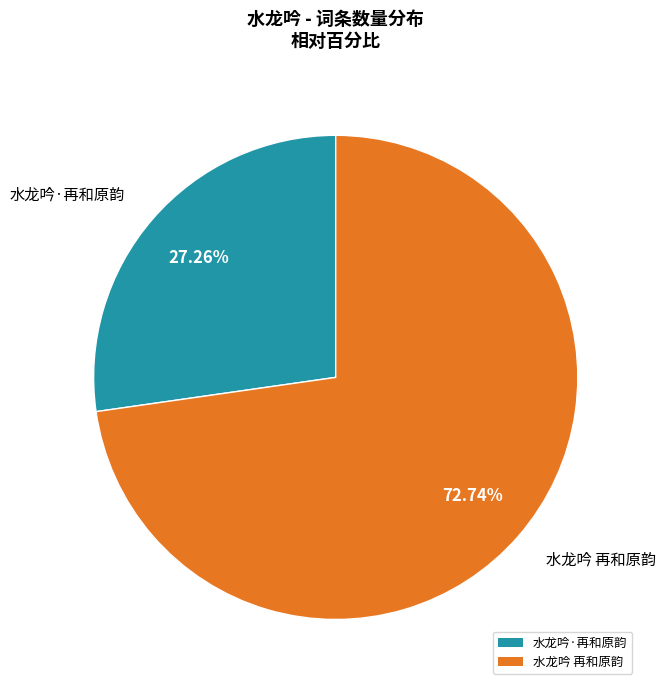

What is the largest slice in the pie chart?

水龙吟 再和原韵